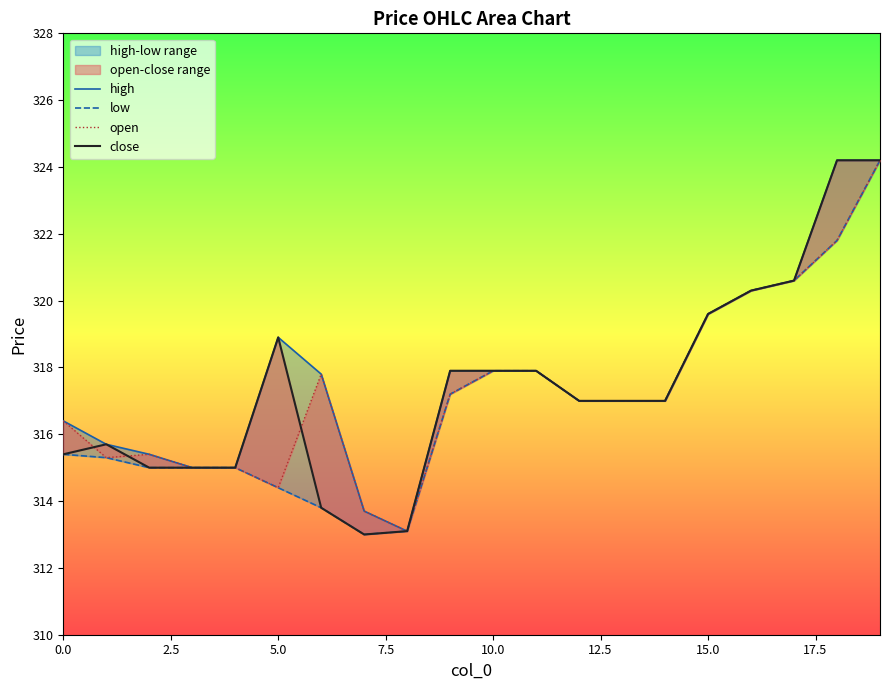

True or false: close and low cross at least once.

False